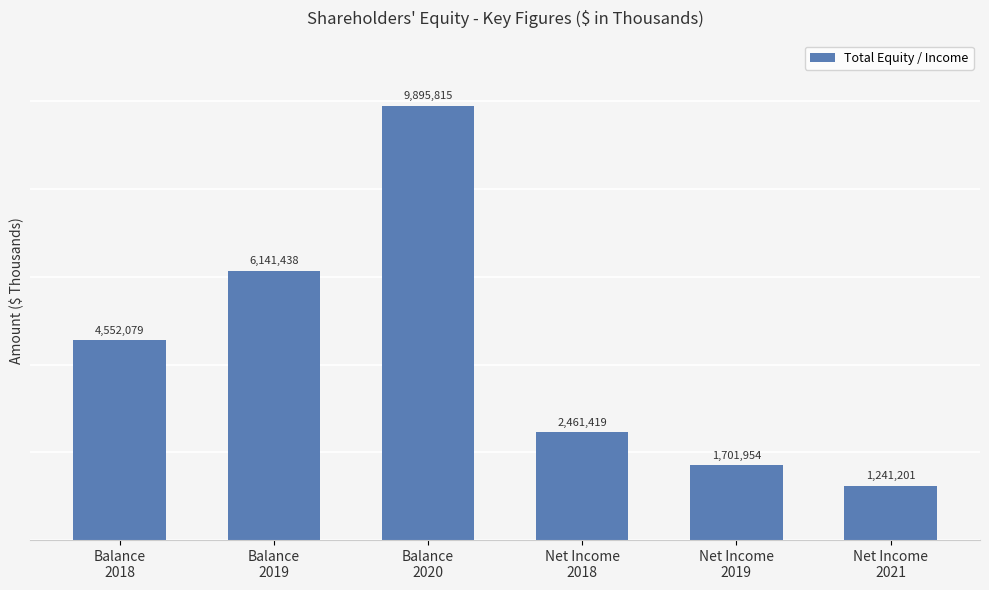

How many values are below 4552079?

3